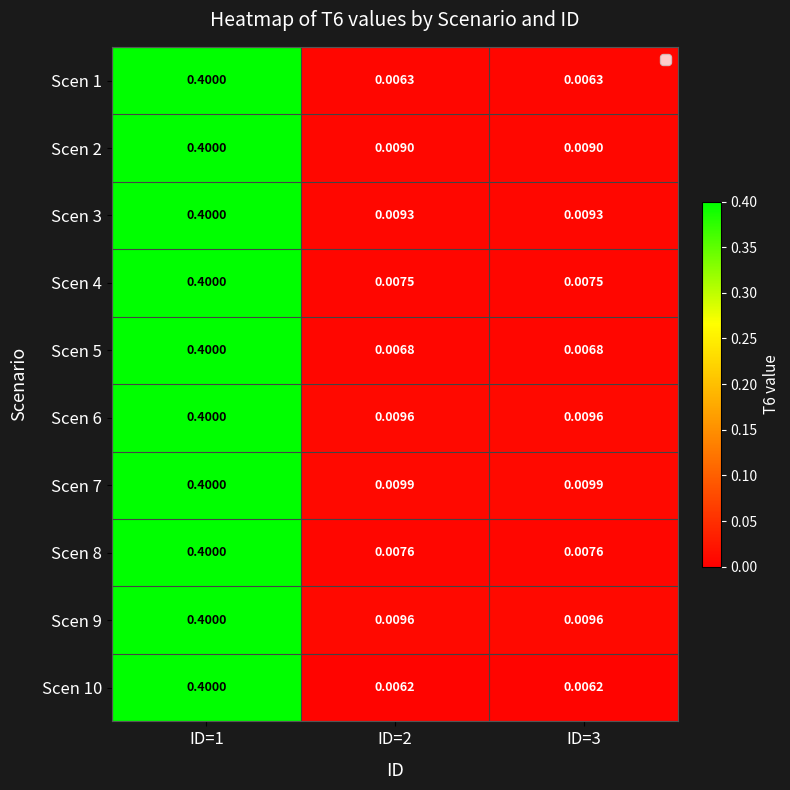

Is the value of Scen 3 at ID=3 greater than the value of Scen 5 at ID=1?

No